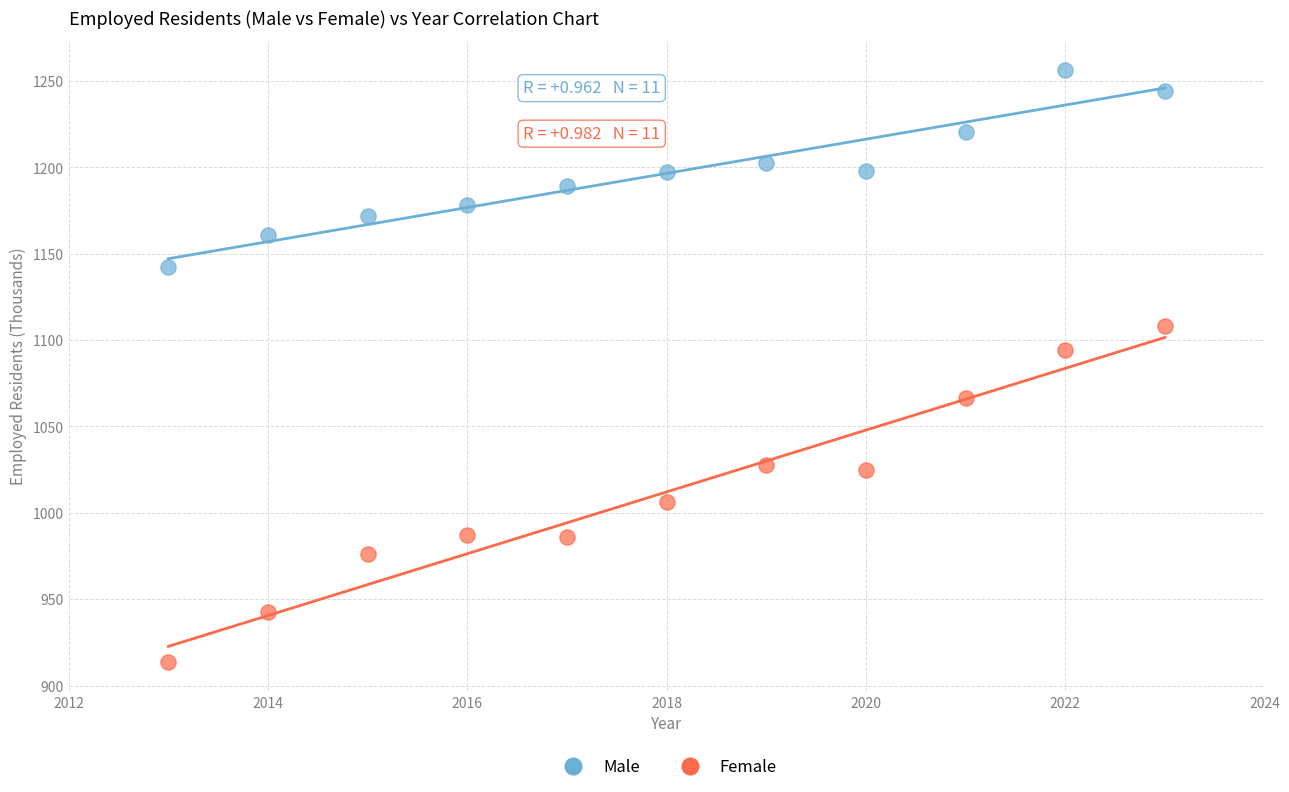

In the Female series, what Y value is closest to 1011?

1006.5